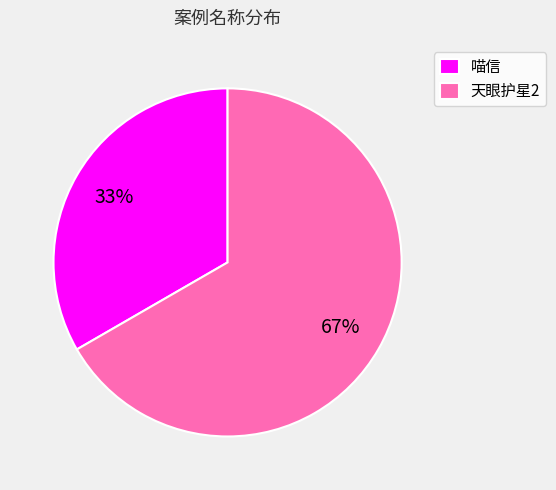

Do 天眼护星2 and 喵信 together represent more than half of the pie?

Yes